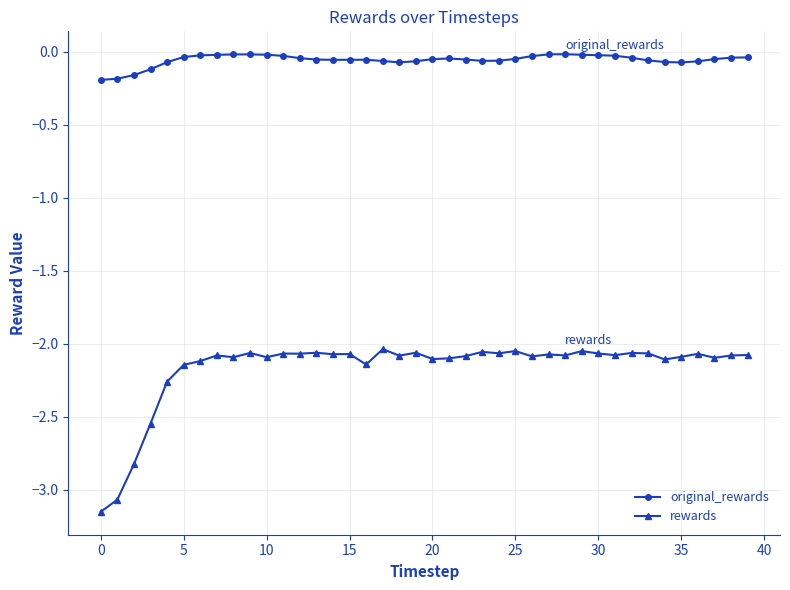

Rank the series by their average value, from lowest to highest.

rewards, original_rewards